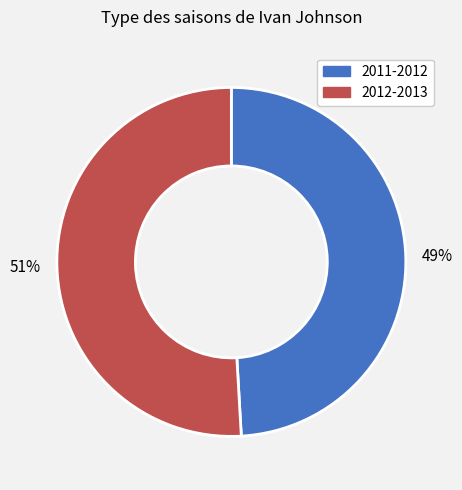

What percentage is the 2011-2012 slice, to the nearest percent?

49%